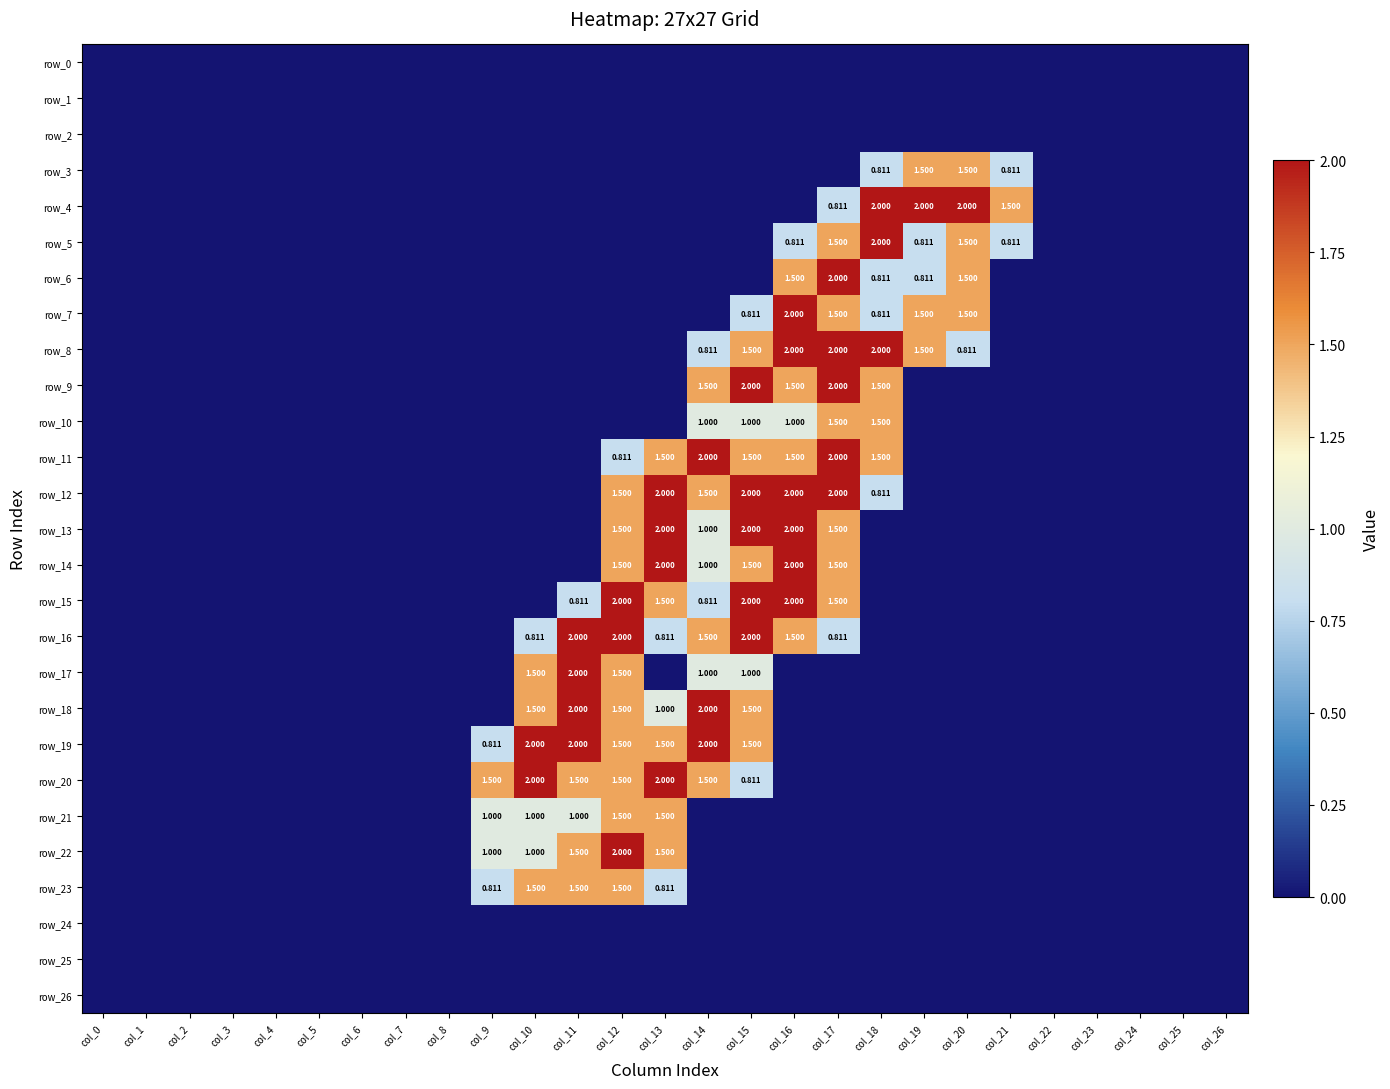

The row_6 series shows -1.0 at col_1. True or false?

False